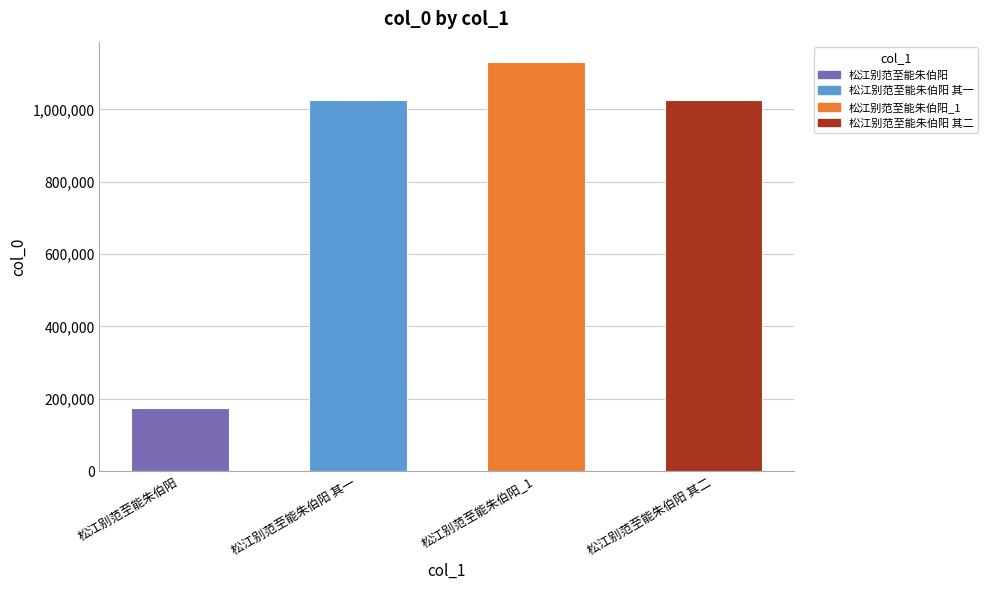

What is the value of the 3rd bar from the left?

1130525